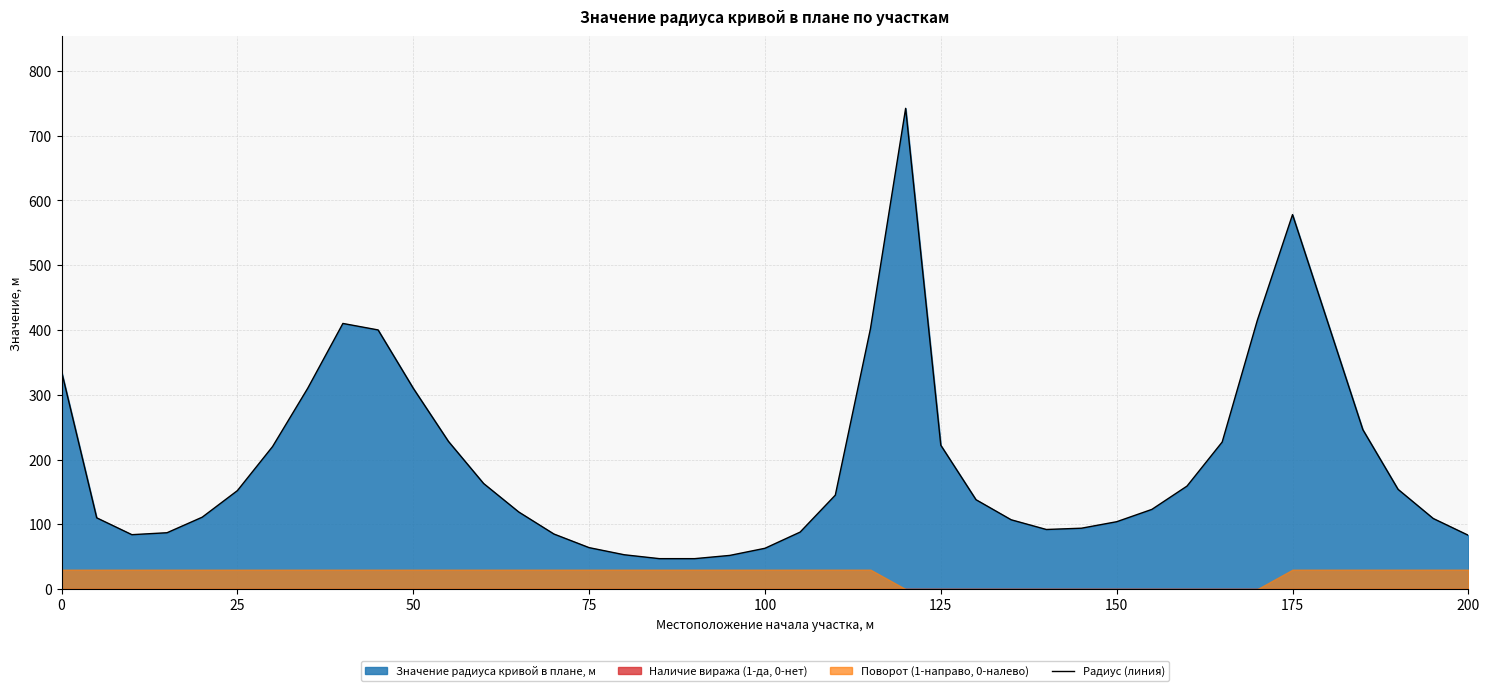

The Радиус (линия) series shows 64 at 75. True or false?

True